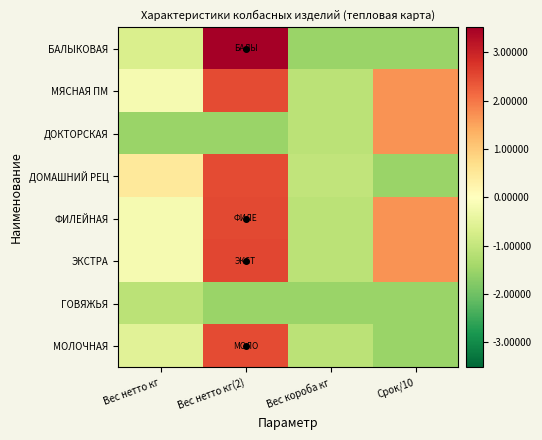

How many data points does each series have?

4